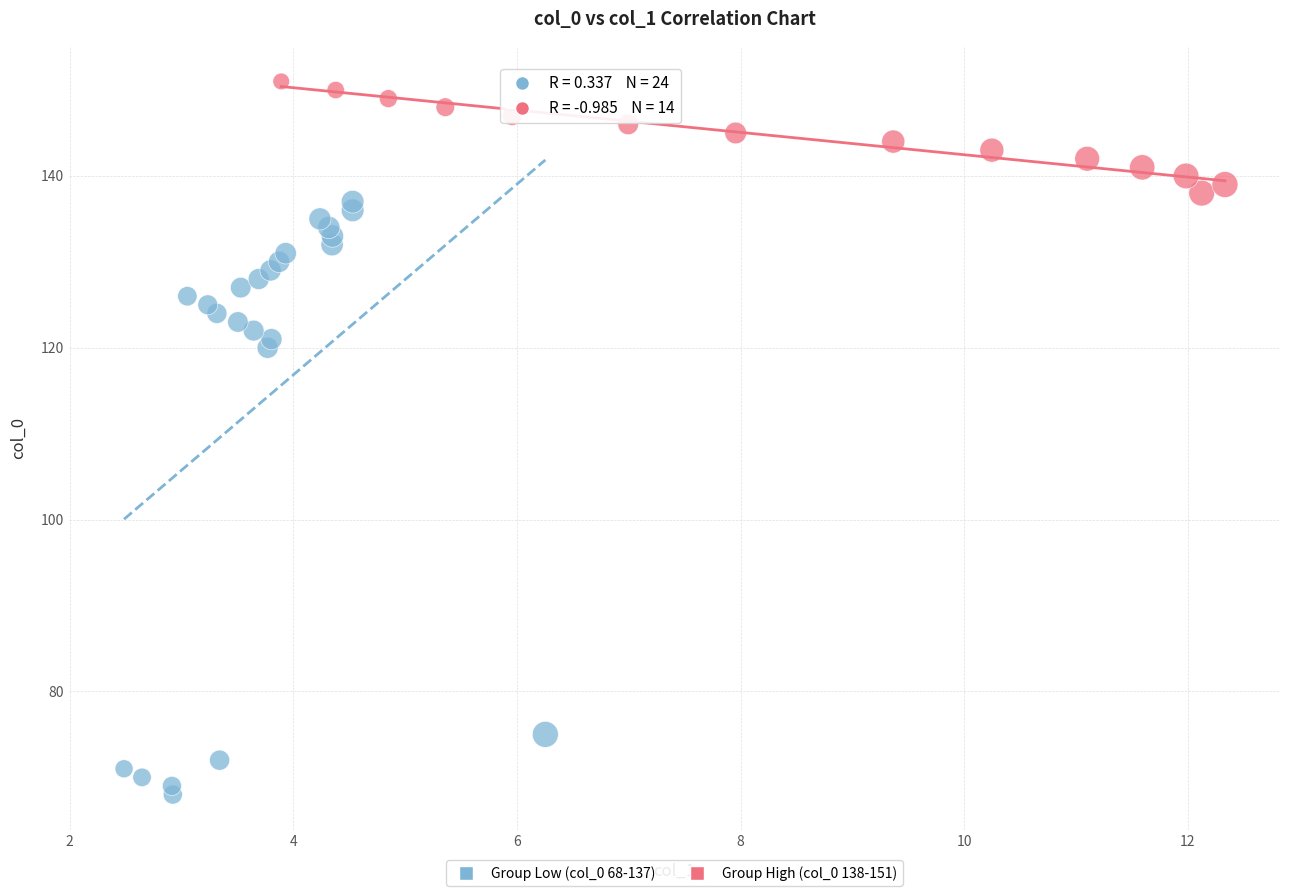

Which series has the largest Y range (max minus min)?

Group Low (col_0 68-137)